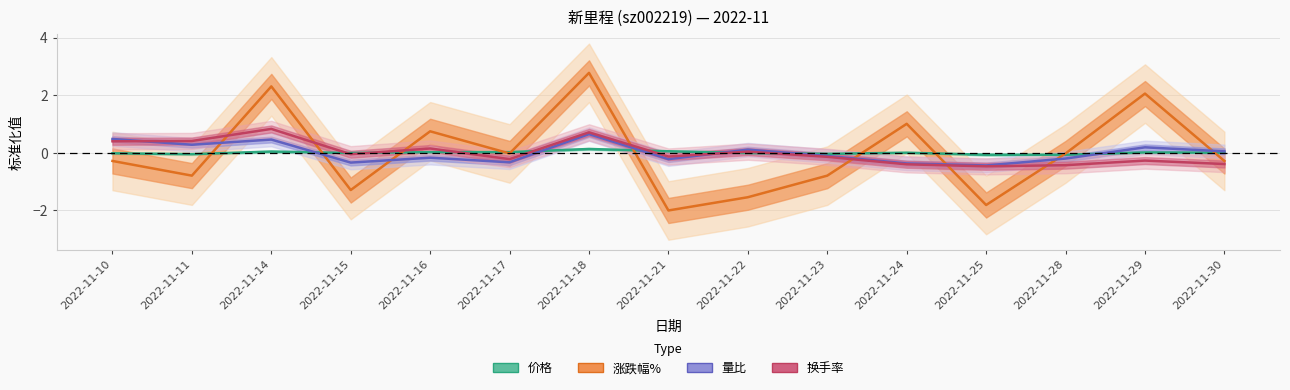

At how many categories does at least one series exceed 0?

11